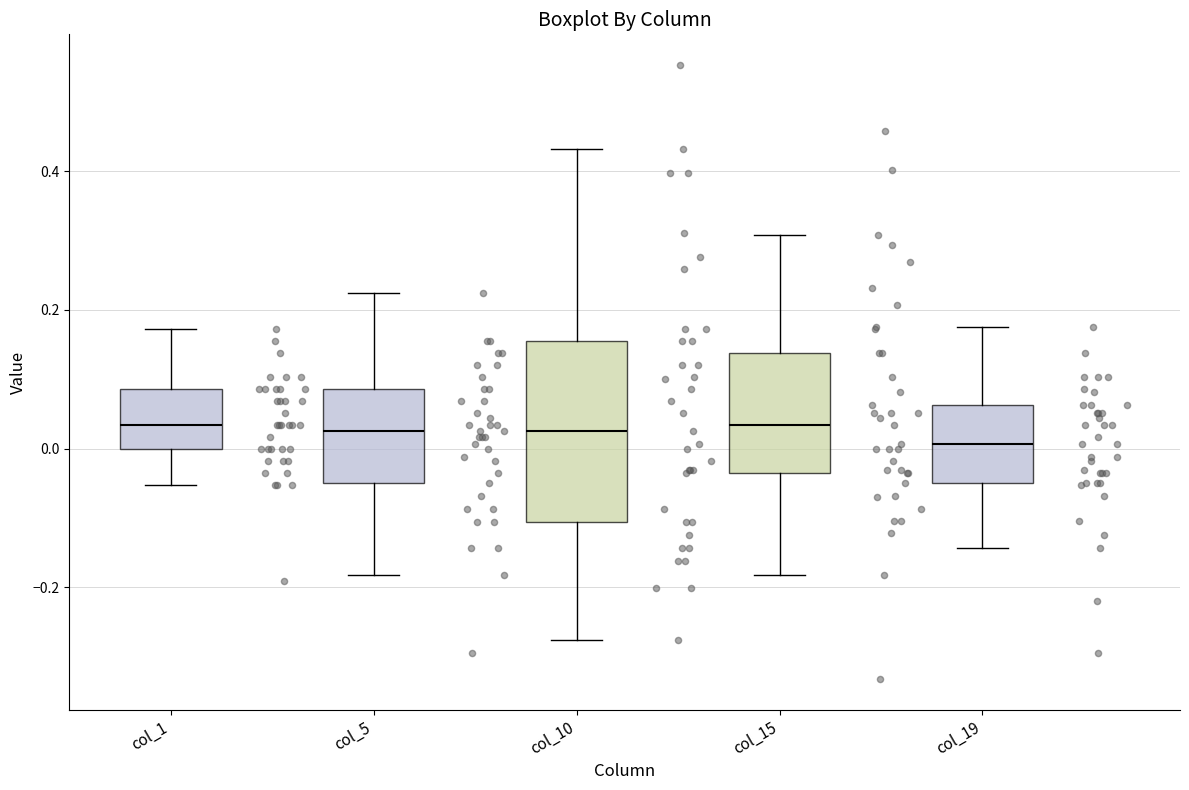

Which box is the tallest, from its lower edge to its upper edge?

col_10